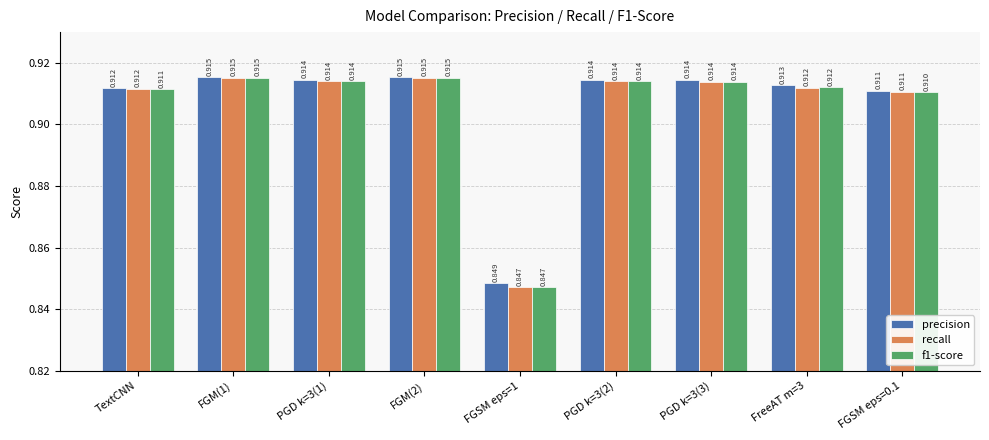

What is the total value across all series at FGSM eps=0.1?

2.7